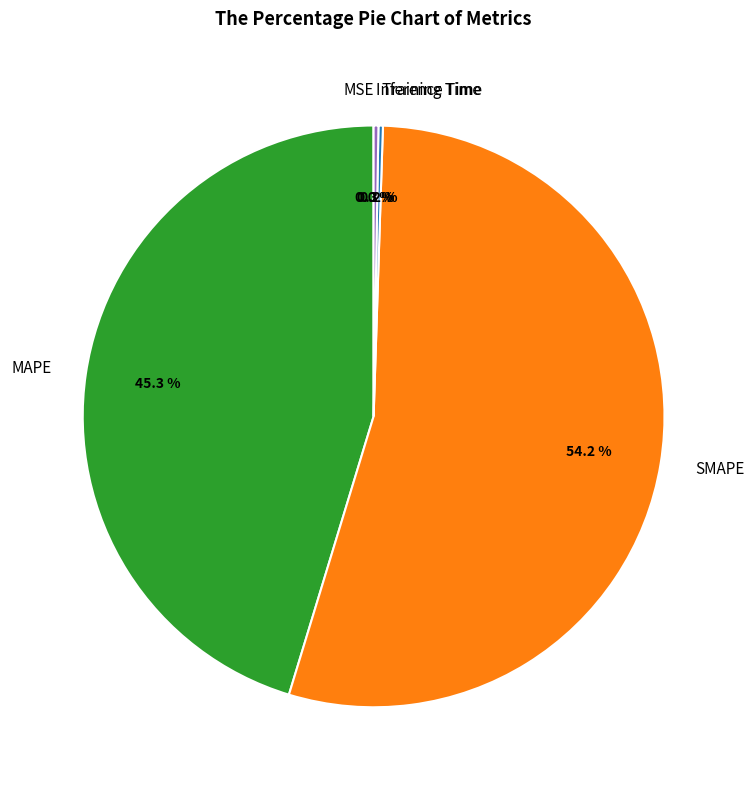

What is the largest slice in the pie chart?

SMAPE